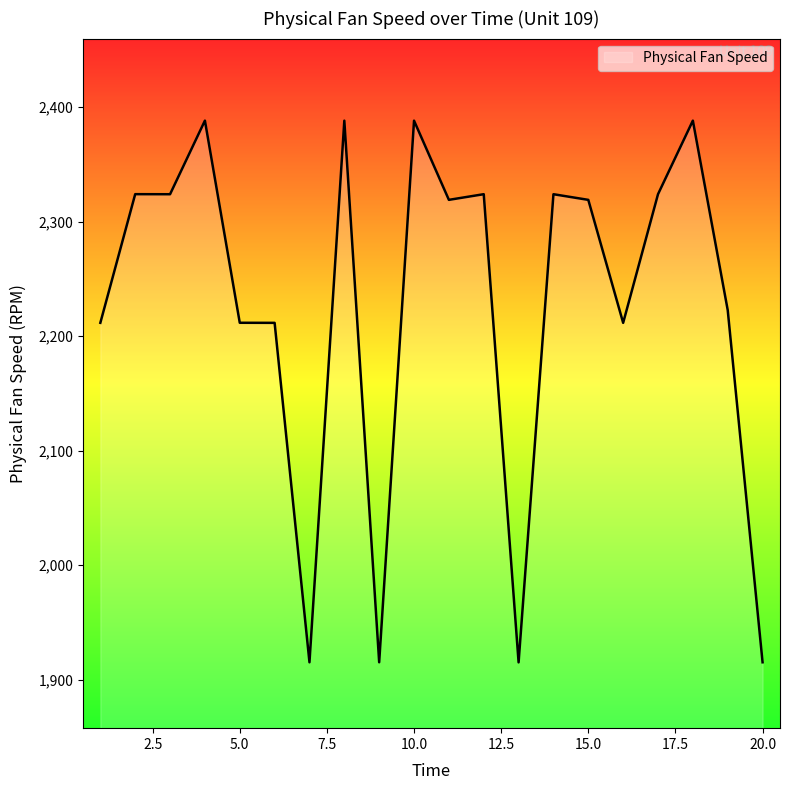

What is the maximum value shown in the chart?

2388.2